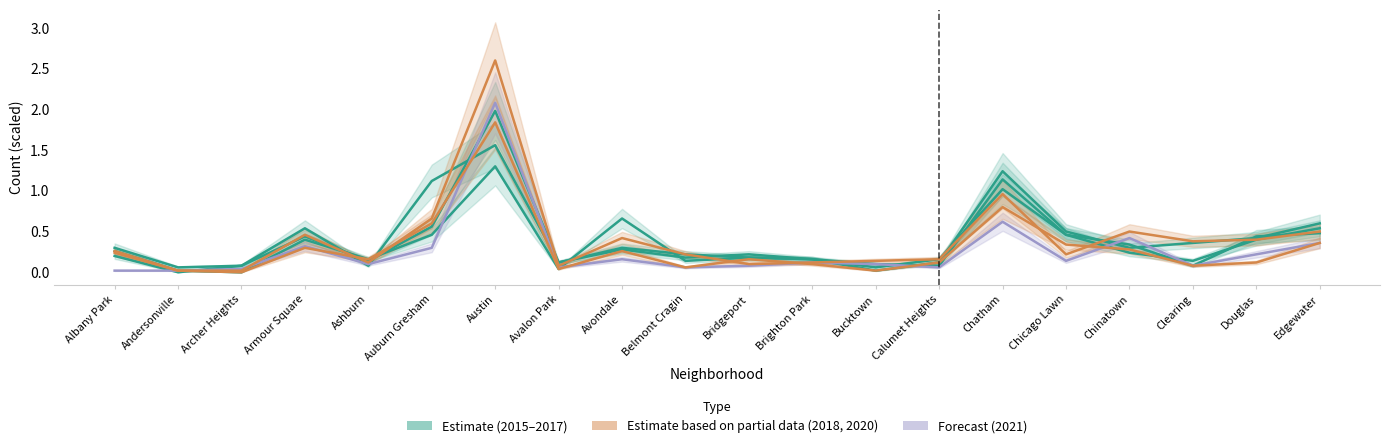

True or false: 2018 has a value of 0.2 at Bridgeport.

False